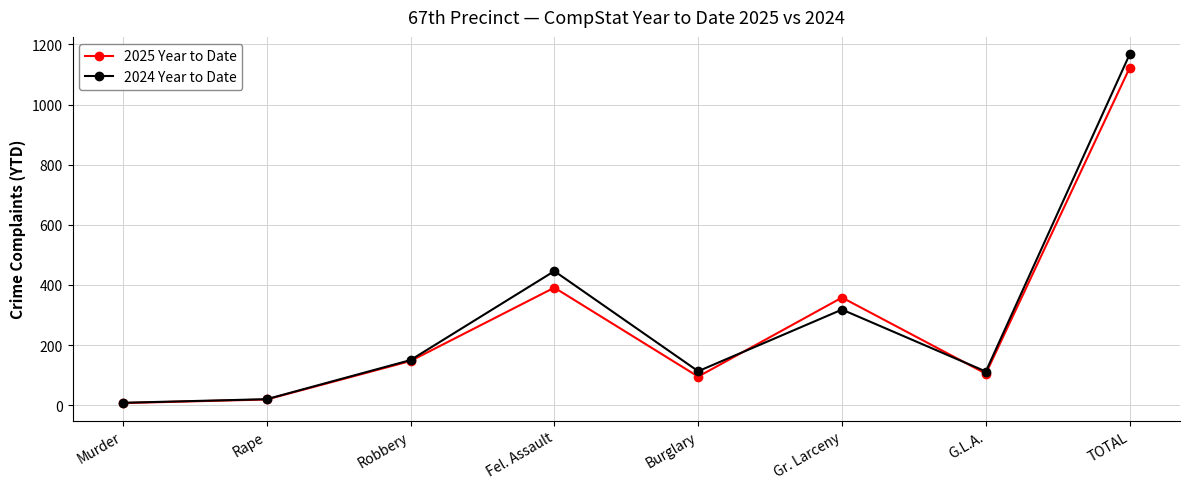

Which series ends up on top after the final intersection of 2024 Year to Date and 2025 Year to Date?

2024 Year to Date